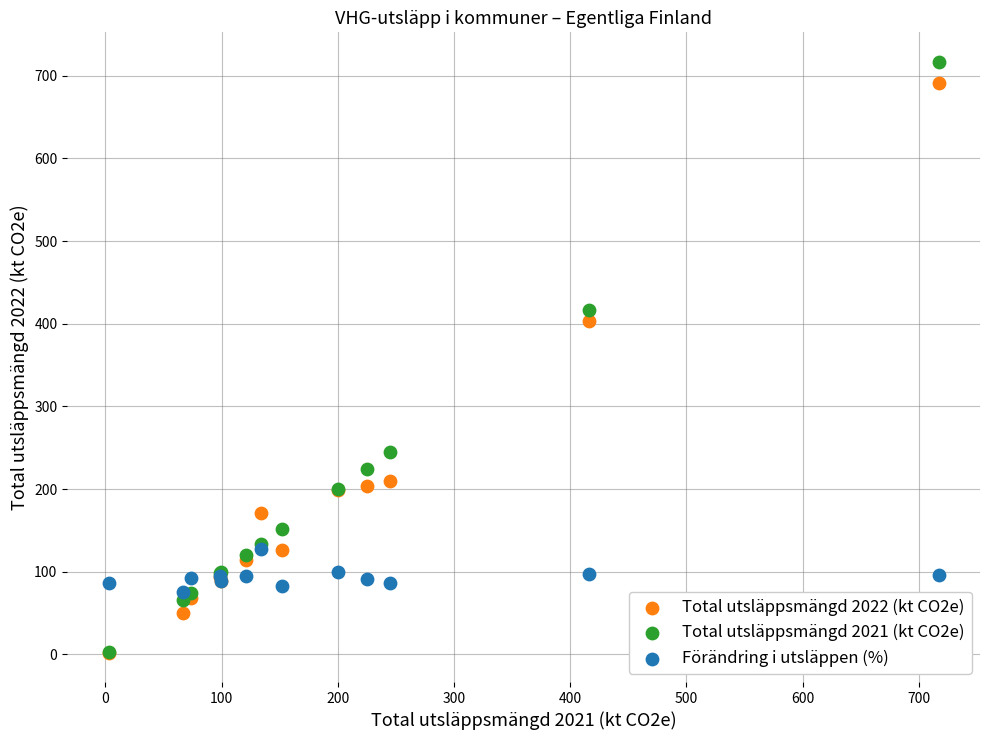

Which series contains the highest Y value?

Total utsläppsmängd 2021 (kt CO2e)